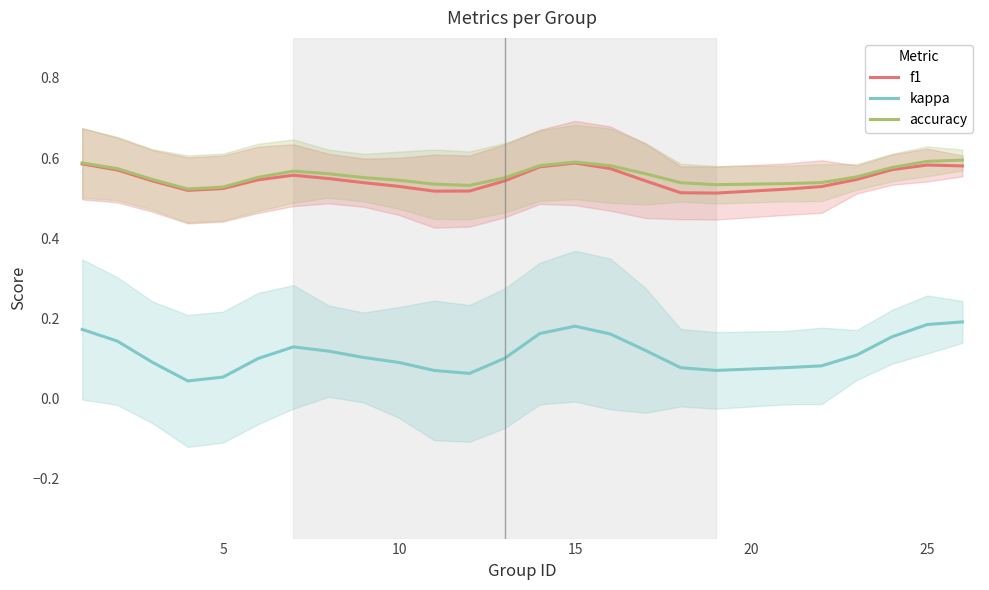

True or false: kappa has a value of 0.2 at 10.

False